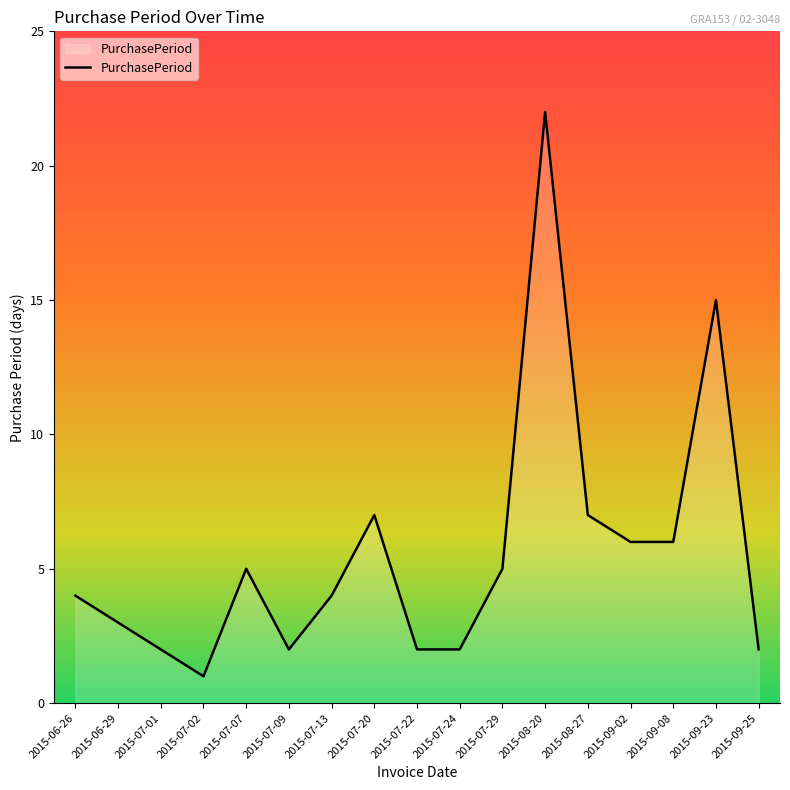

How many distinct data groups are displayed?

1